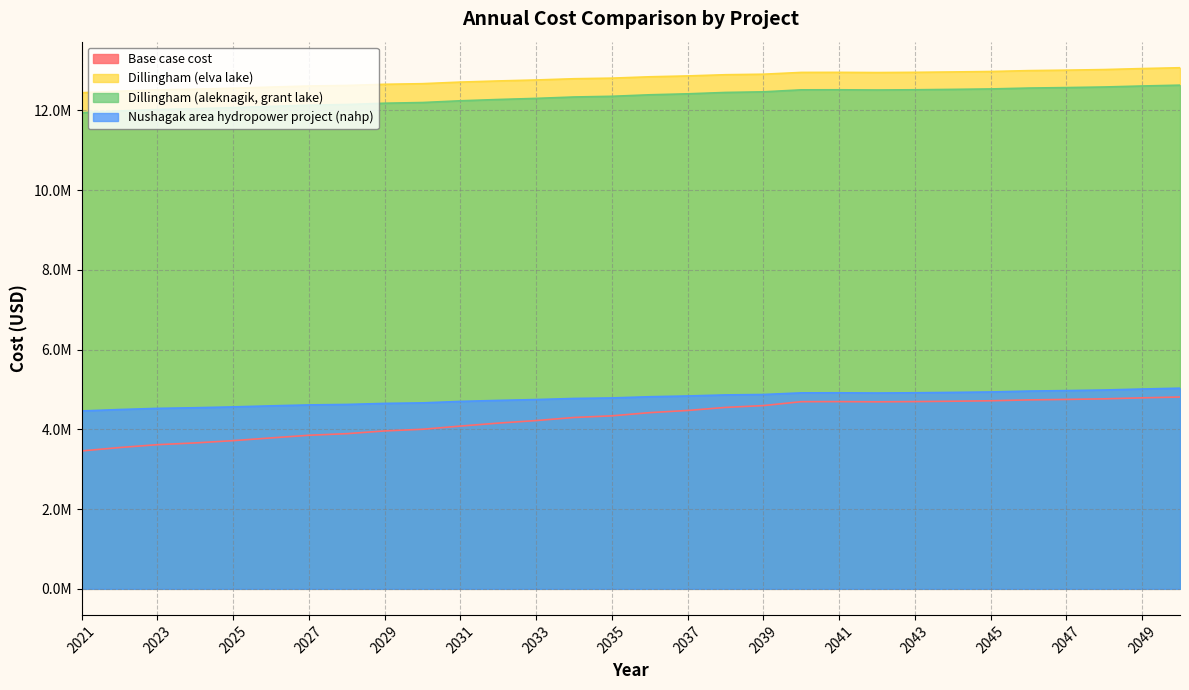

What is the minimum value shown in the chart?

3459302.6